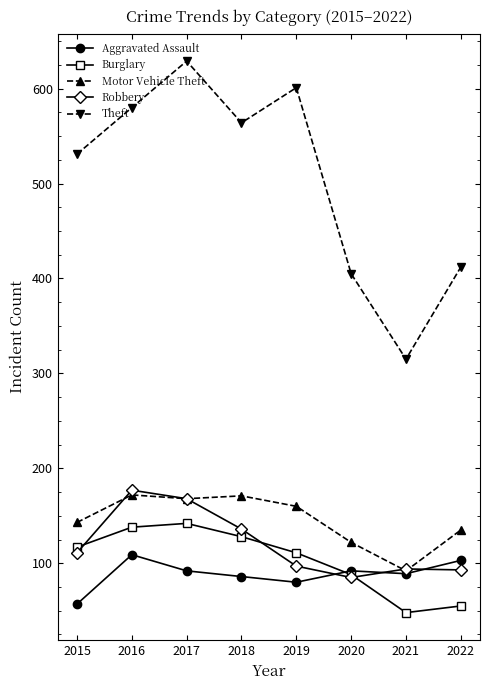

What is the value of the Aggravated Assault point at the 6th from the left?

92